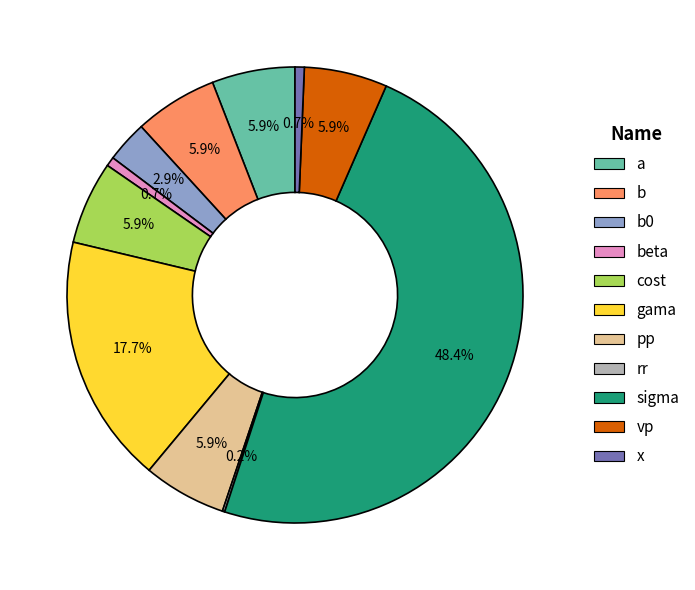

Is there any slice that represents more than half of the pie?

No